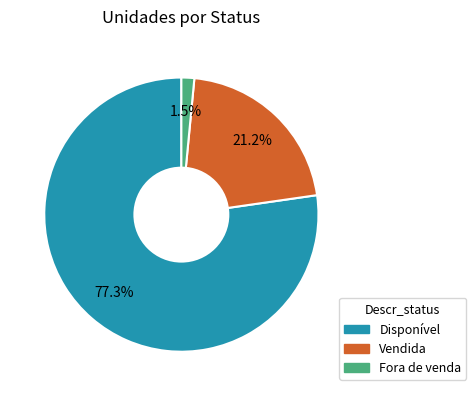

What is the largest slice in the pie chart?

Disponível